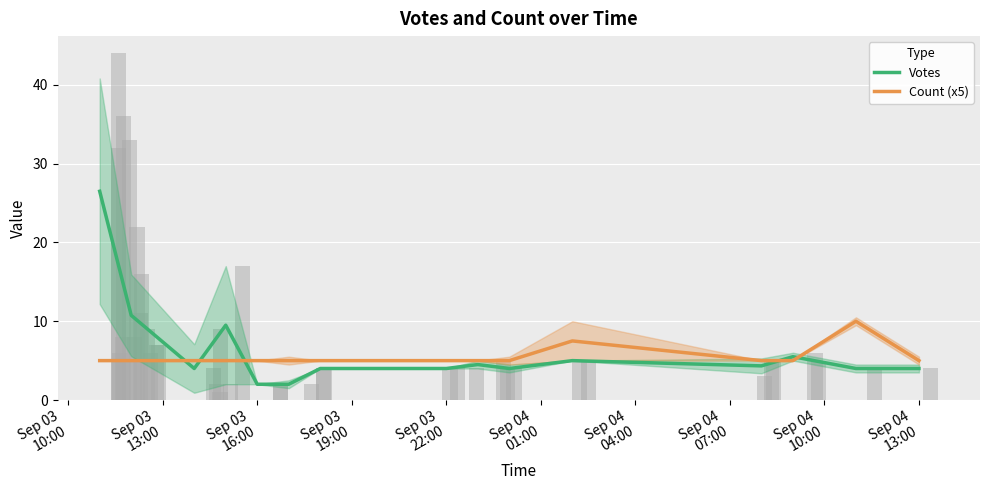

What is the total value across all series at Sep 04
01:00?

7.0